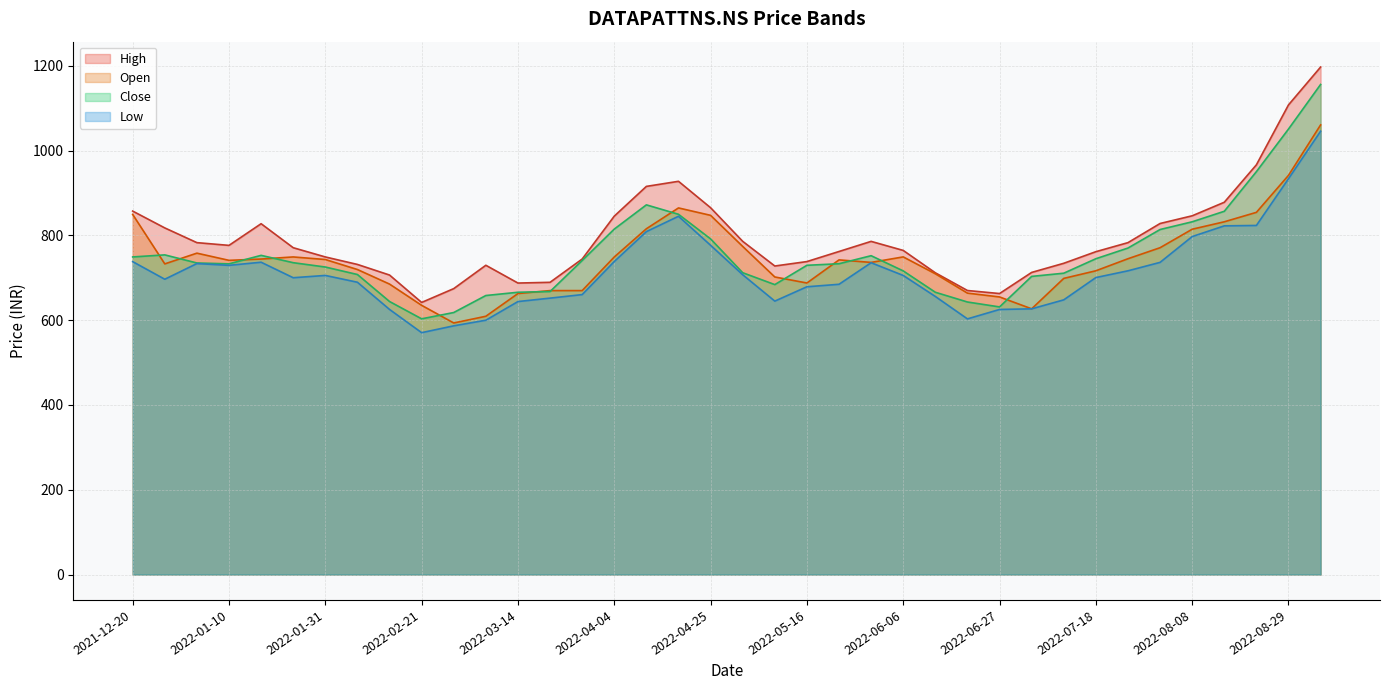

Between 2022-07-18 and 2022-06-06, which is larger?

2022-06-06